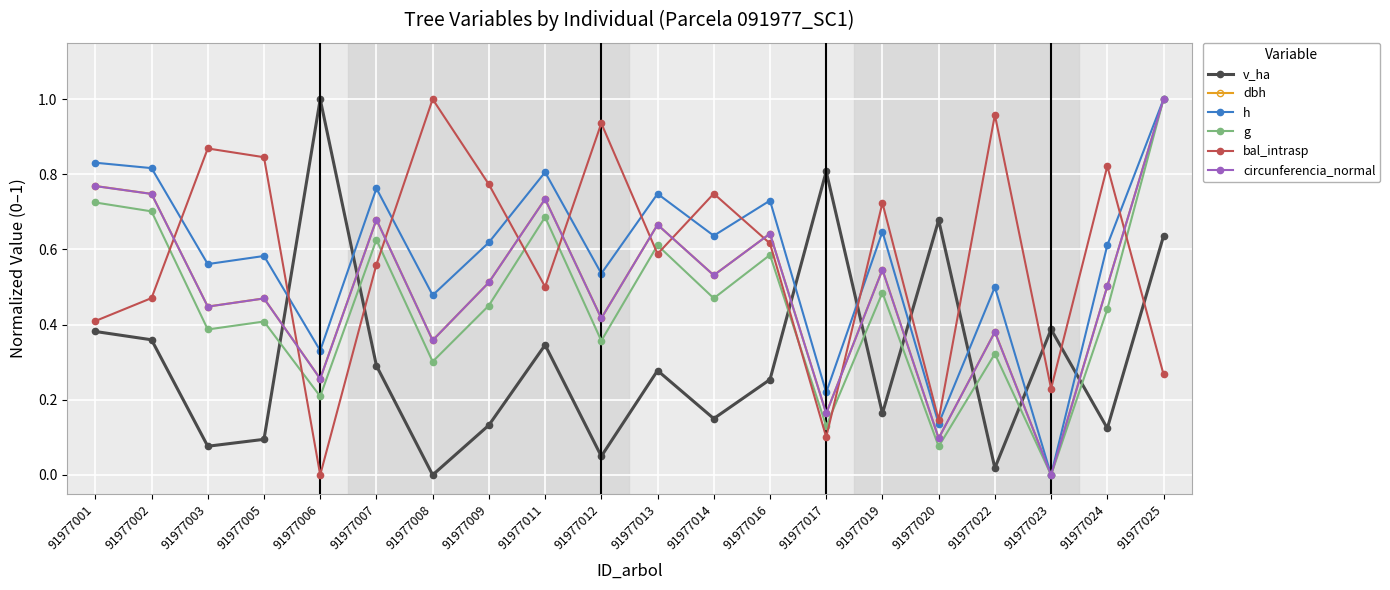

The value of bal_intrasp at 91977006 is 0.0. True or false?

True